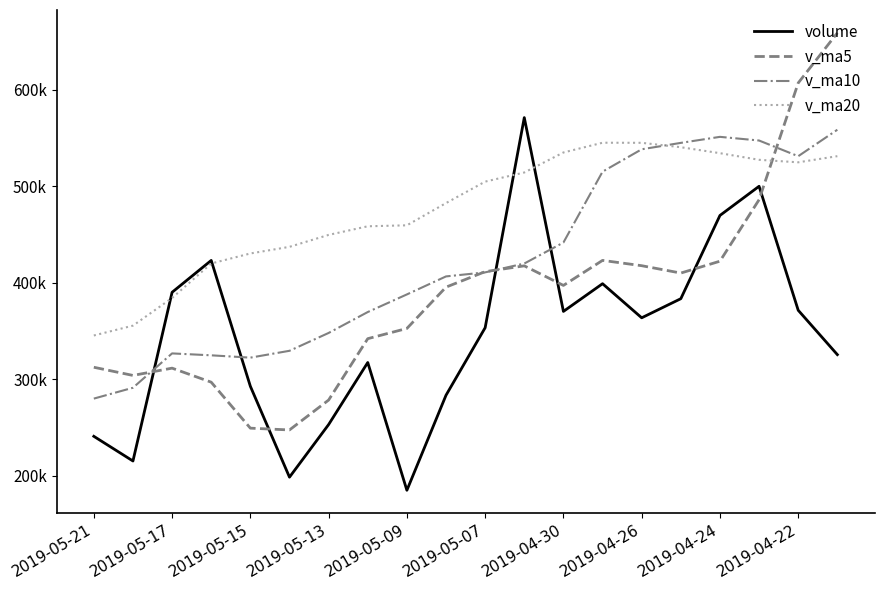

What are all the series names shown in the legend?

volume, v_ma5, v_ma10, v_ma20